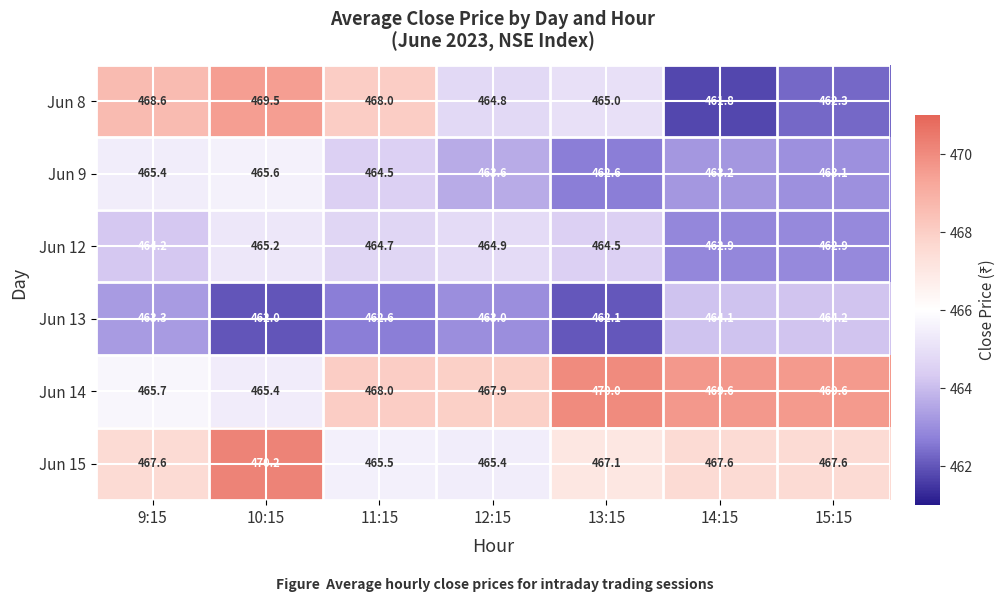

Where is Jun 9 nearest to the value 464?

12:15